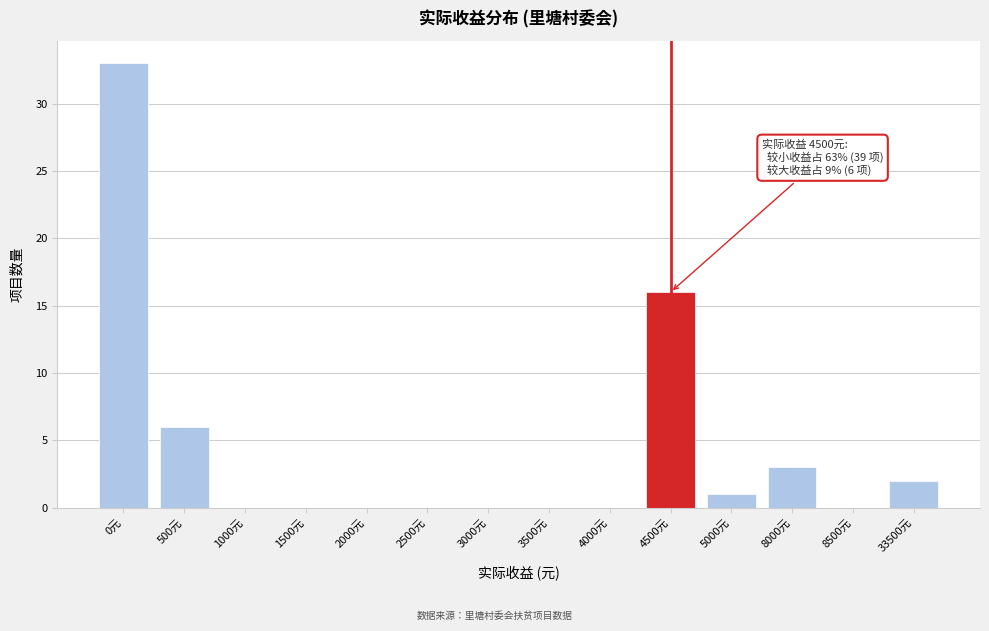

Reading right to left, what are all the values shown in this chart?

33500元=2	8500元=0	8000元=3	5000元=1	4500元=16	4000元=0	3500元=0	3000元=0	2500元=0	2000元=0	1500元=0	1000元=0	500元=6	0元=33